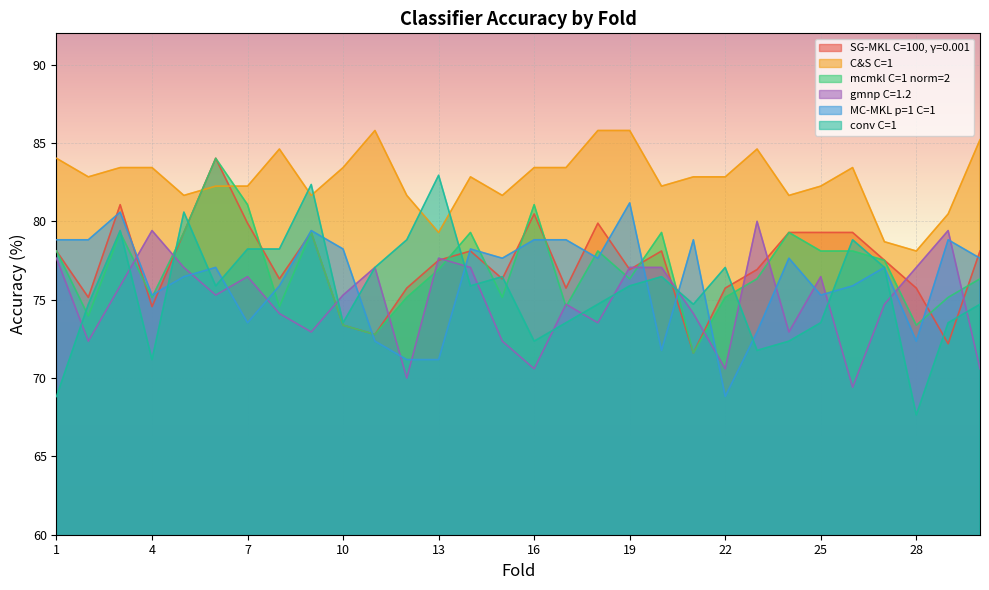

Between which two adjacent categories do mcmkl C=1 norm=2 and conv C=1 first intersect?

1 and 2